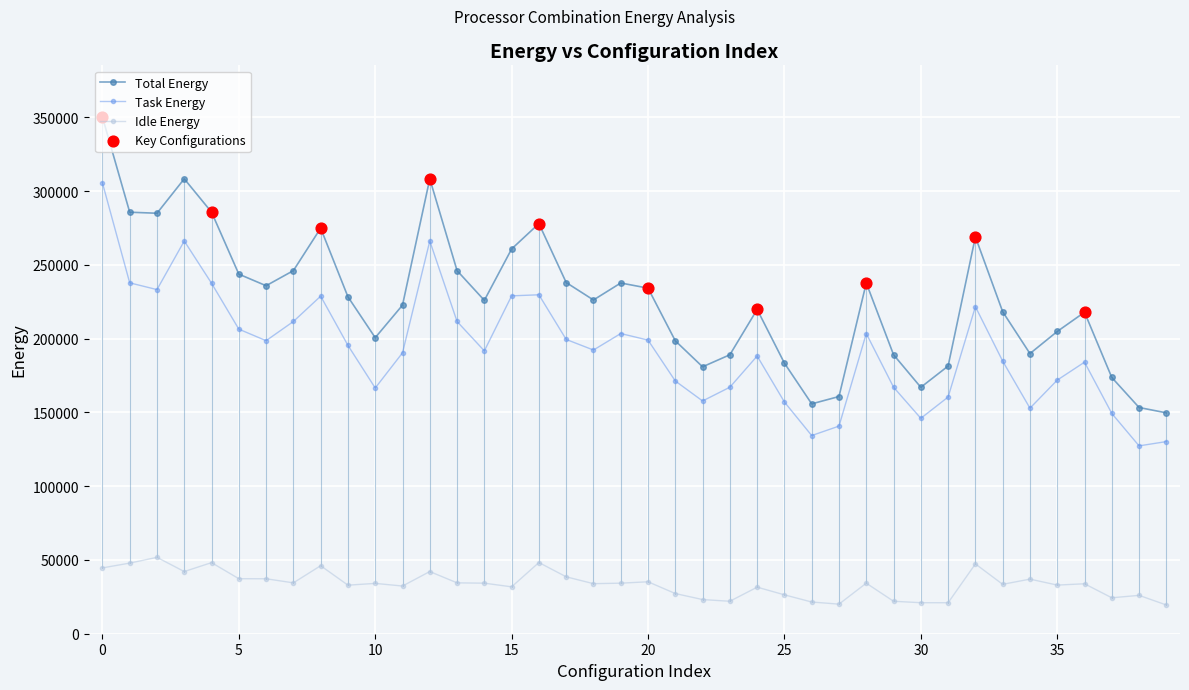

At how many categories does at least one series exceed 76421?

40